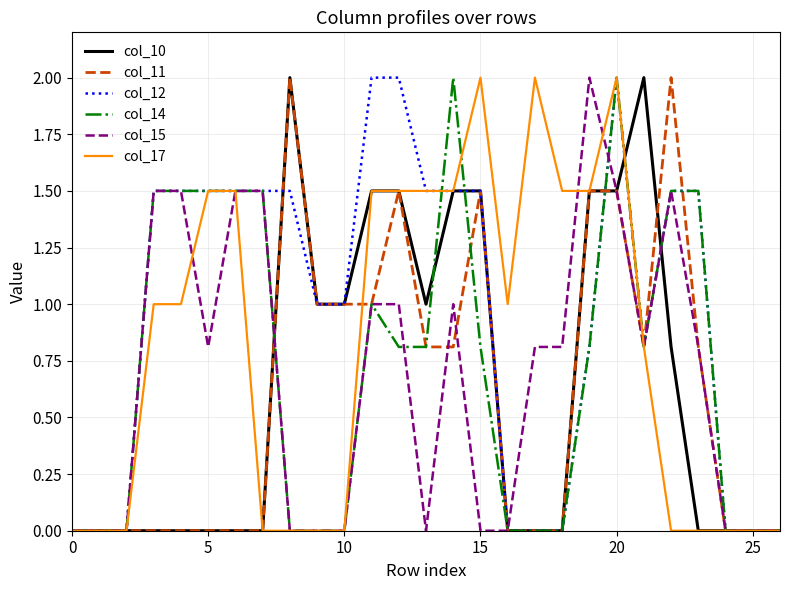

What is the maximum value for col_10?

2.0